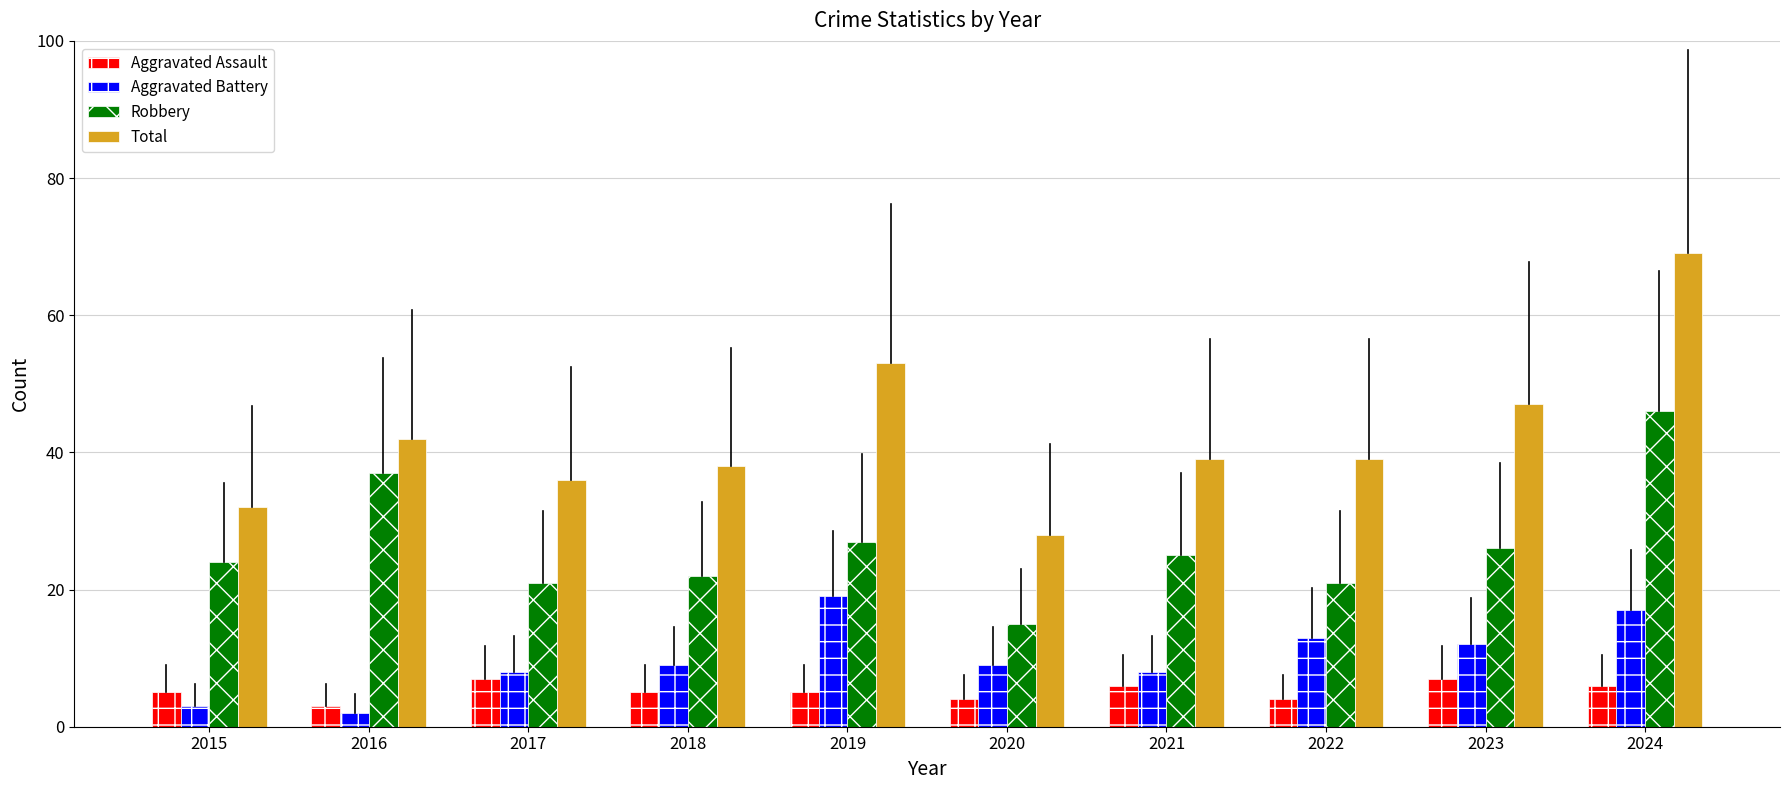

What is the difference between the highest and lowest values at 2021?

33